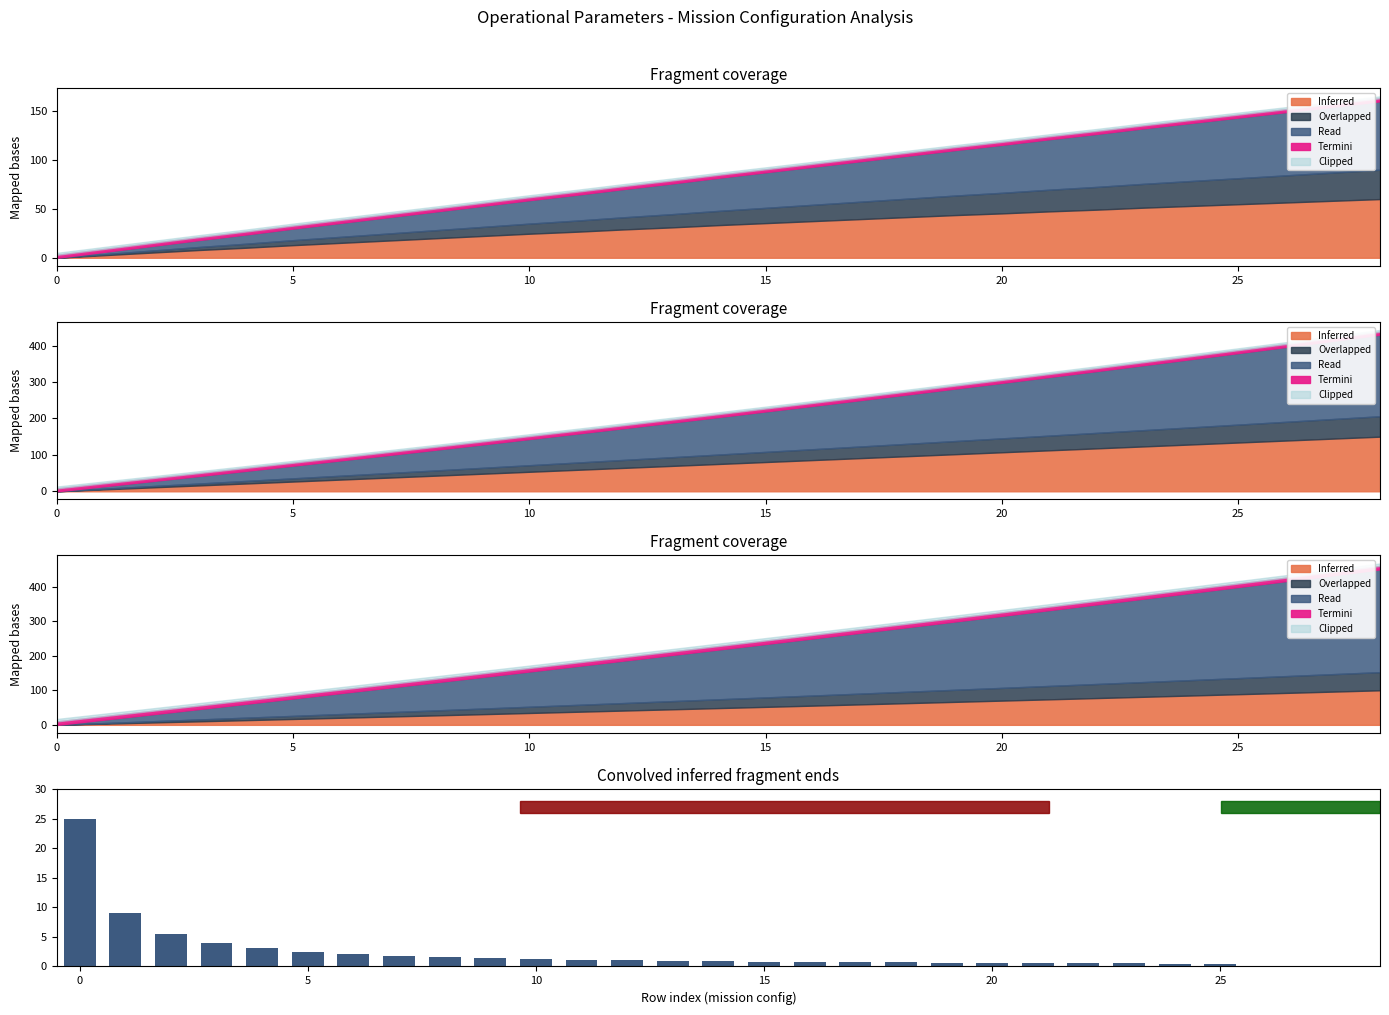

Which label corresponds to the smallest value in the chart?

28